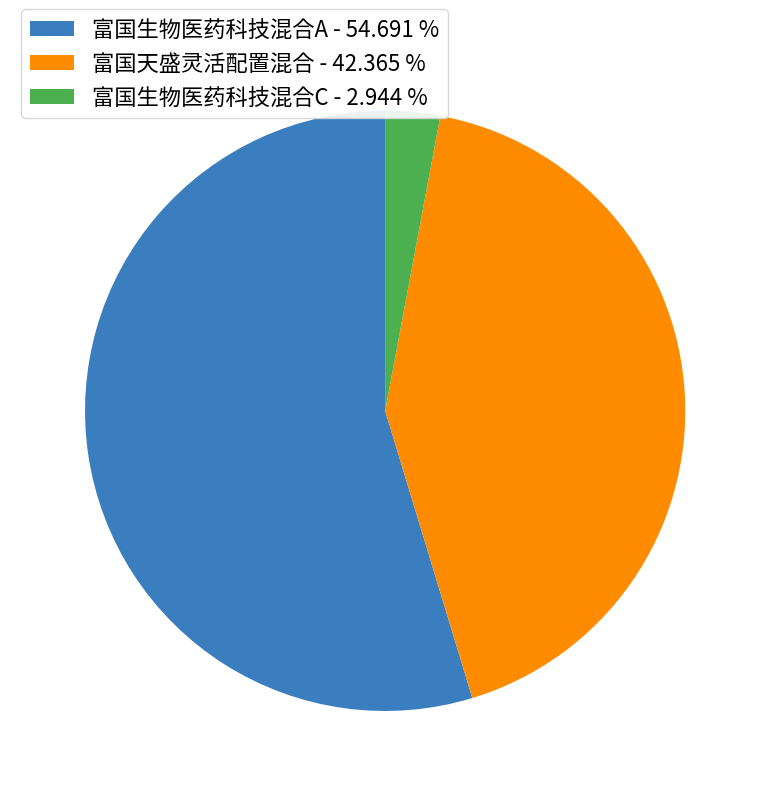

What is the largest slice in the pie chart?

富国生物医药科技混合A